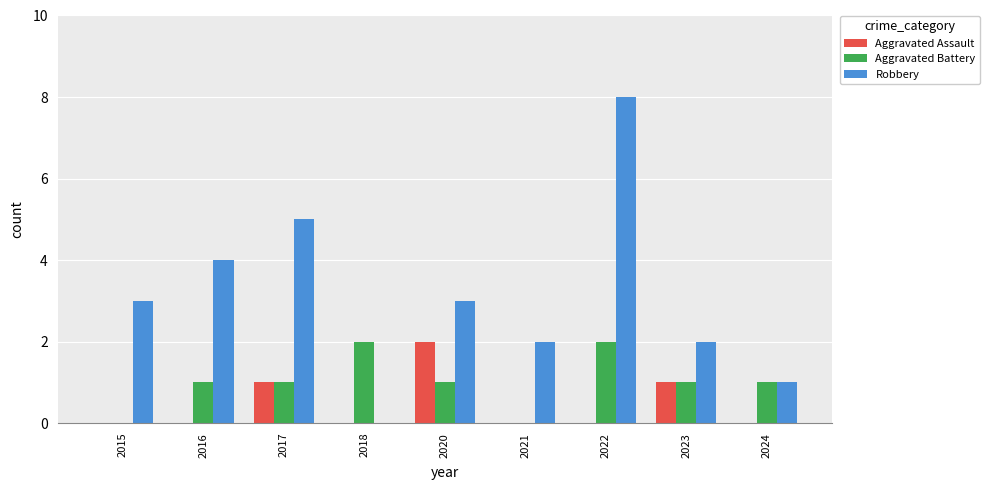

How many groups of bars are there?

9